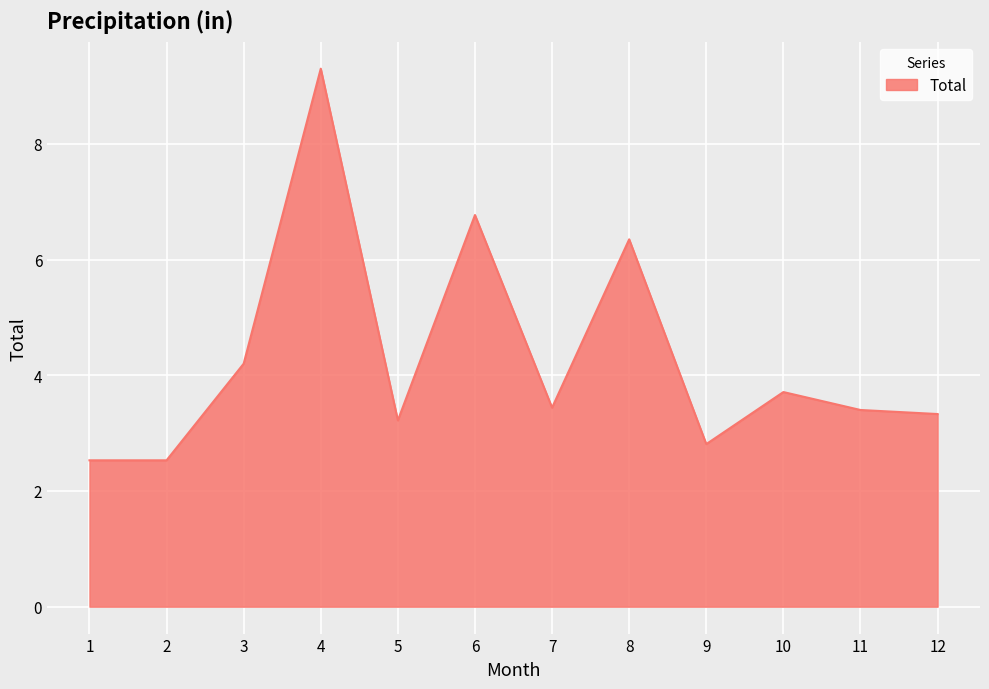

The chart shows a value of 0.7 at 5. True or false?

False